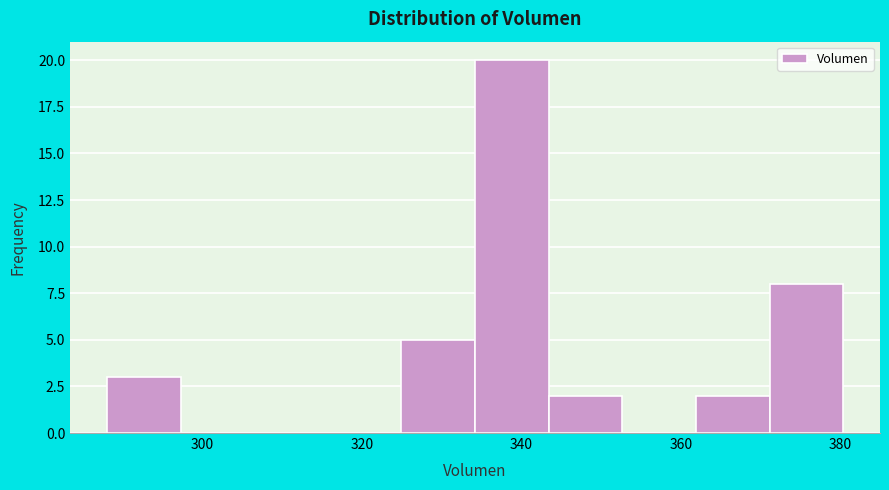

What is the height of the bar covering 334 to 344 on the x-axis? Neither the bar edges nor the heights are printed on the chart, so give them approximately, as read against the axes.

20